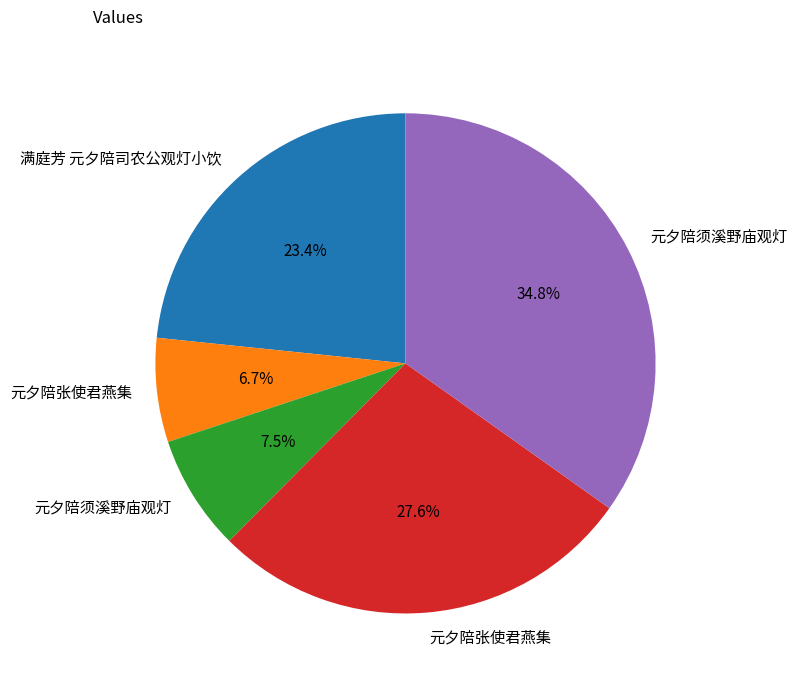

Is there a majority slice in this chart?

No